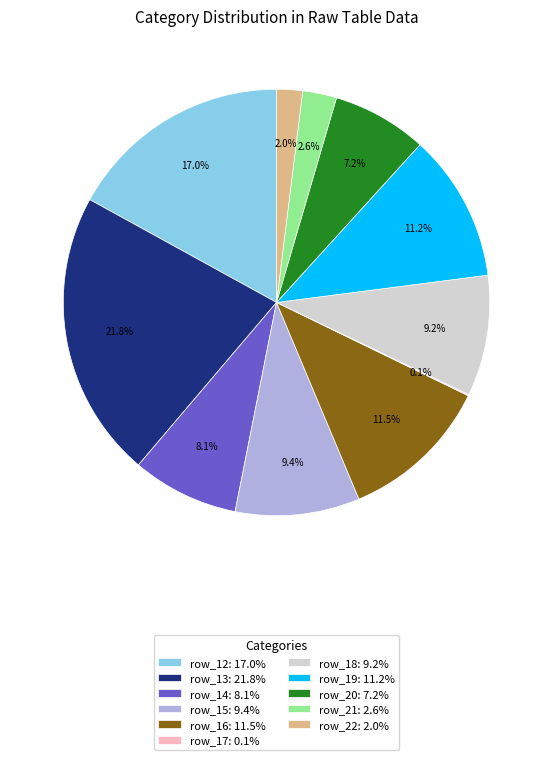

True or false: row_22 accounts for 2% of the total.

True